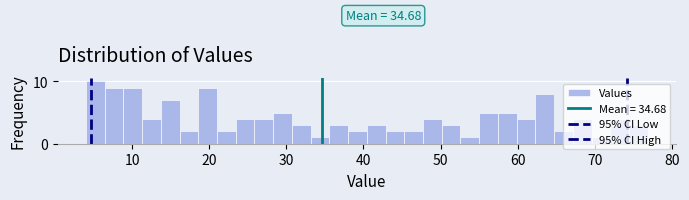

Read against the x-axis, roughly where is the centre of the tallest bar?

5